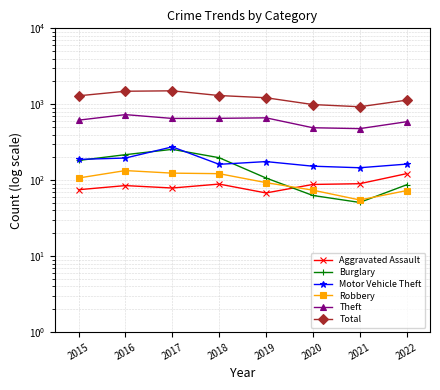

At which category does Burglary reach its first local peak?

2017